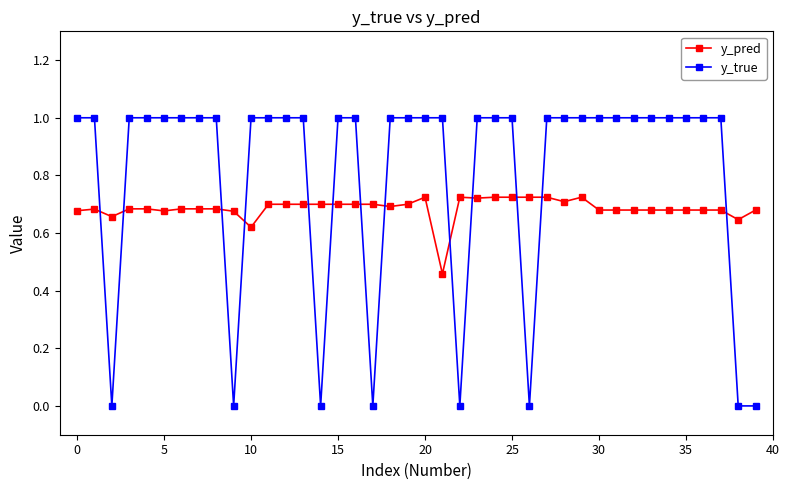

Which series has the widest spread of values?

y_true